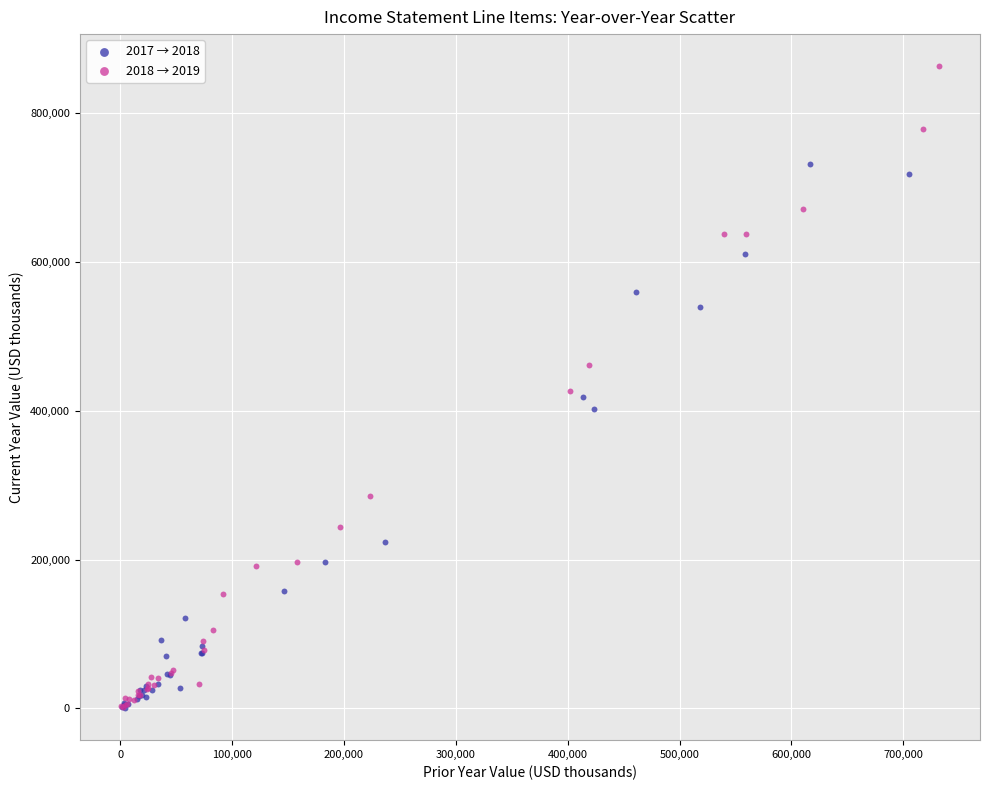

Which series has the largest Y range (max minus min)?

2018 → 2019